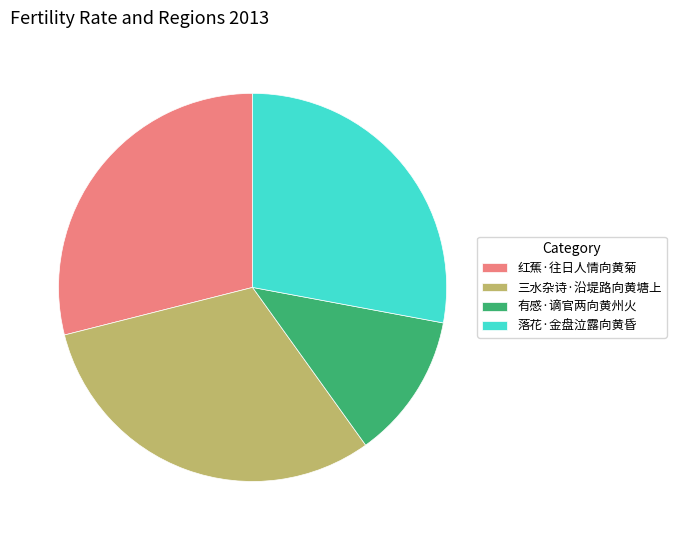

Which category has the biggest portion of the pie?

三水杂诗·沿堤路向黄塘上